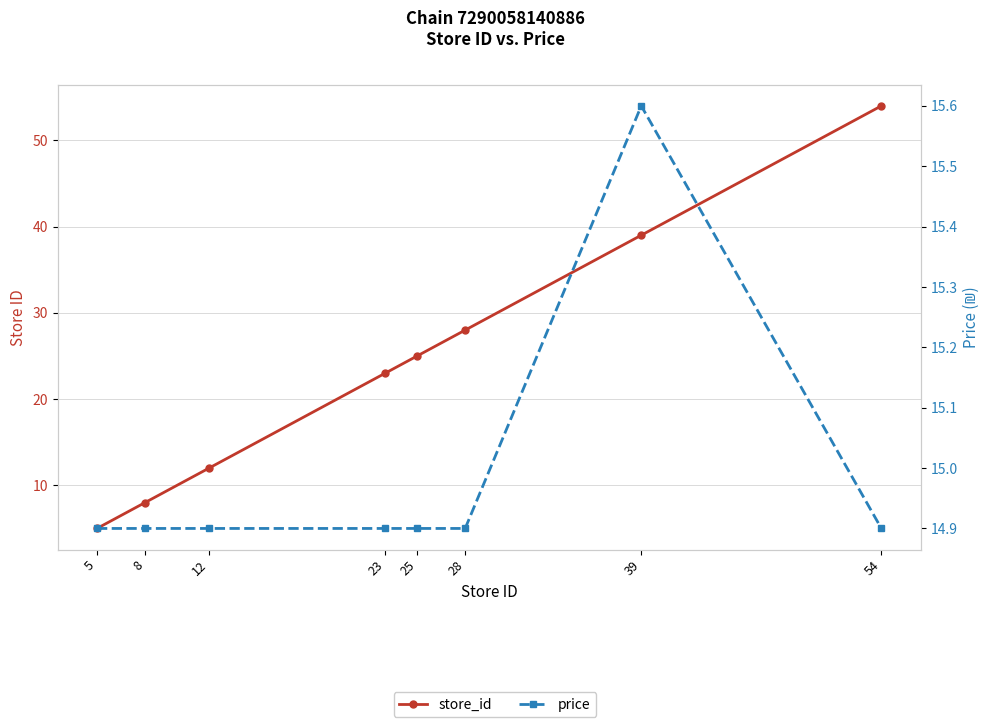

How many lines are shown in the chart?

2